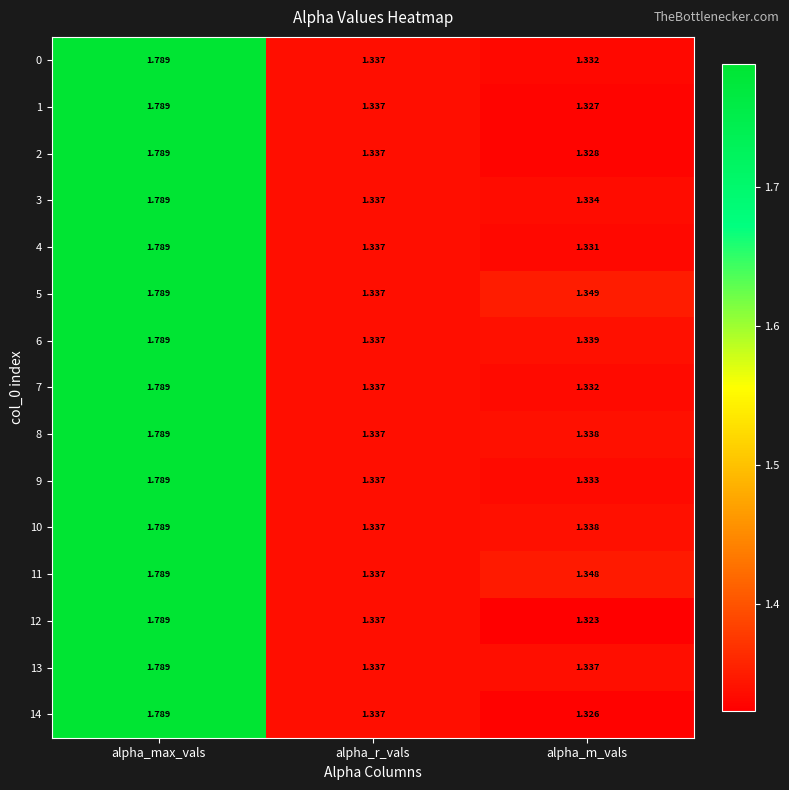

Where is 0 nearest to the value 1?

alpha_m_vals